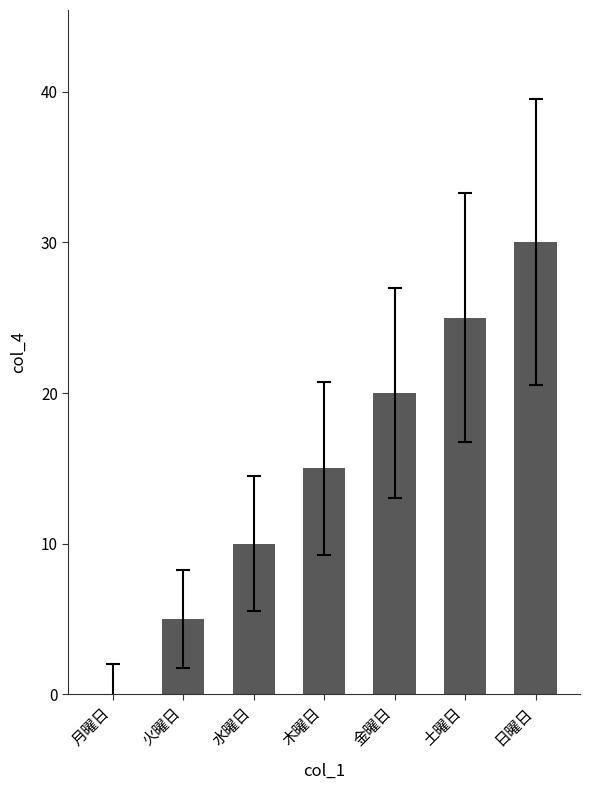

Reading right to left, extract all data points from this chart.

30	25	20	15	10	5	0